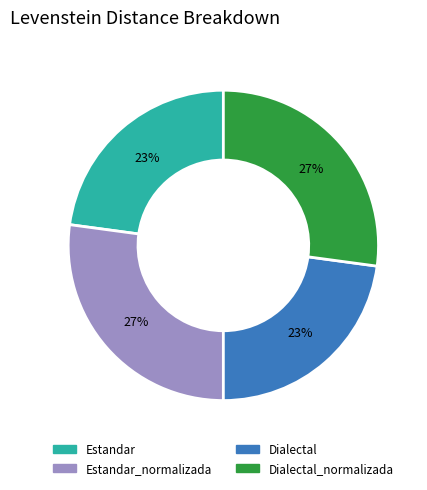

To the nearest percent, what is the average slice percentage?

25%